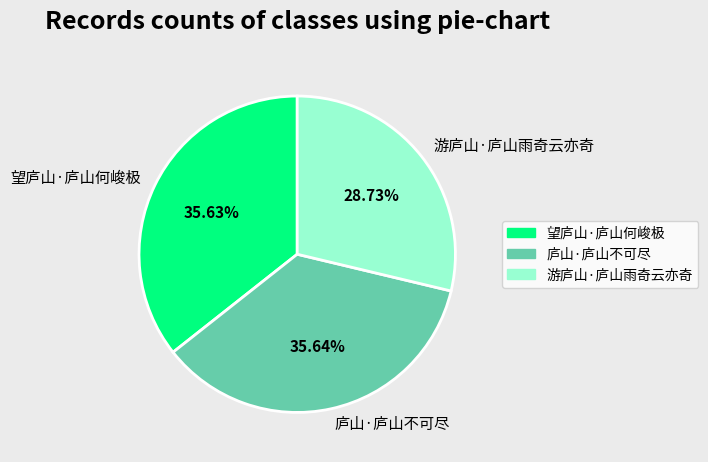

True or false: 望庐山·庐山何峻极 accounts for 36% of the total.

True